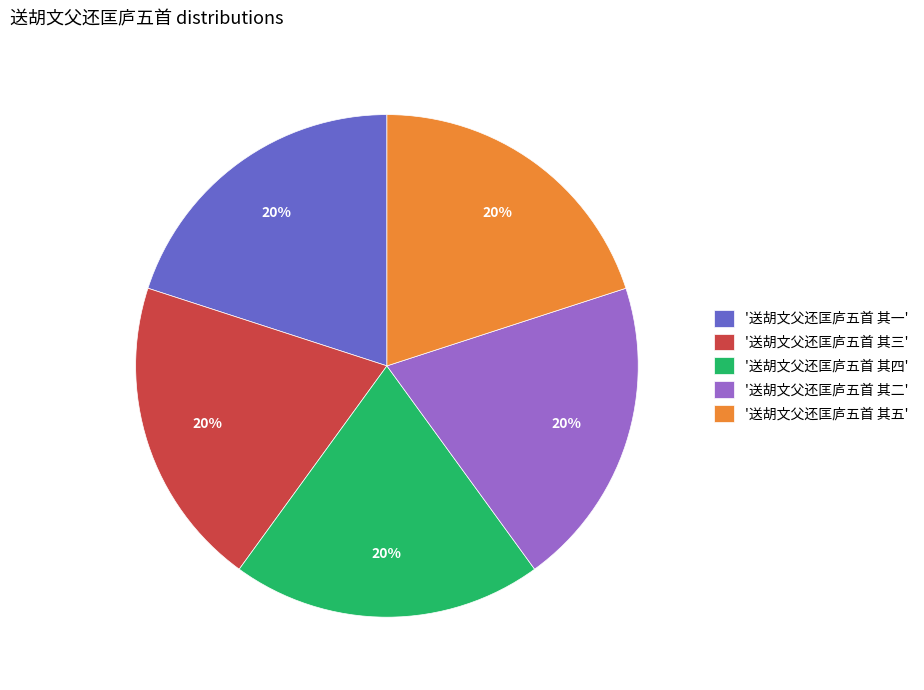

What is the ratio of the value at '送胡文父还匡庐五首 其四' to the value at '送胡文父还匡庐五首 其三'?

1.0